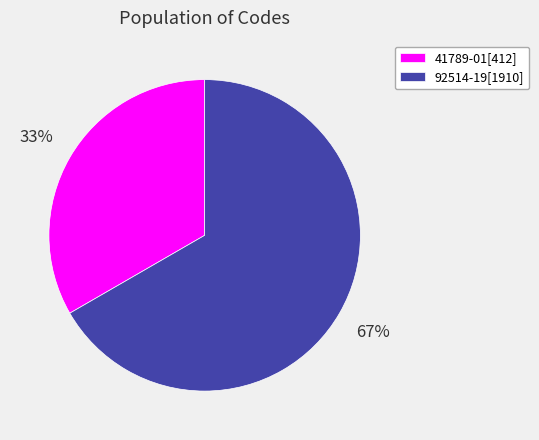

How many slices are in this pie chart?

2